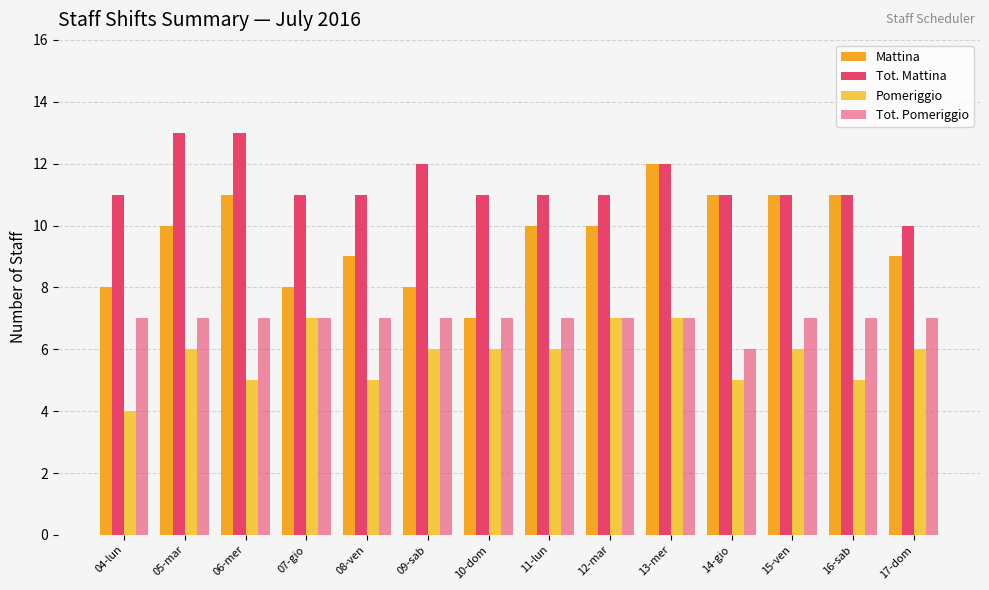

Rank the categories by Pomeriggio value from highest to lowest.

07-gio, 12-mar, 13-mer, 05-mar, 09-sab, 10-dom, 11-lun, 15-ven, 17-dom, 06-mer, 08-ven, 14-gio, 16-sab, 04-lun